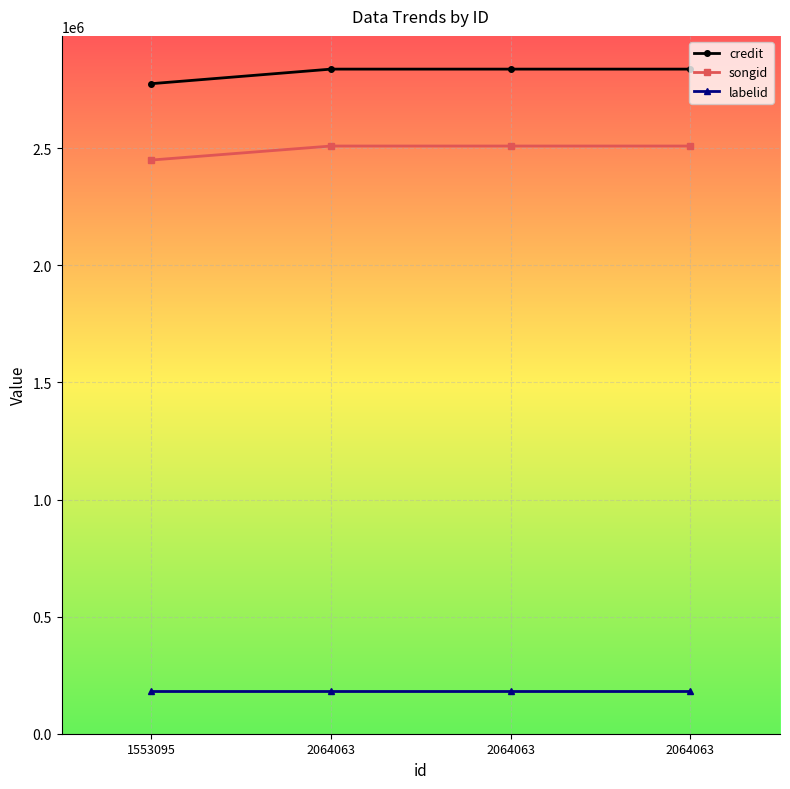

How many data points in credit are less than 2837913?

1